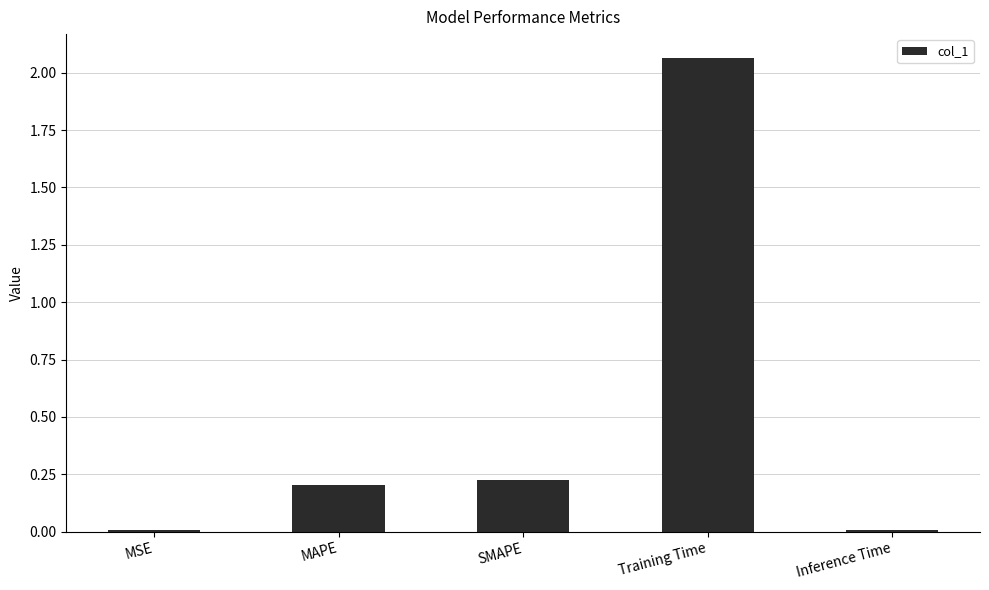

What is the change in value from MSE to Training Time?

+2.1